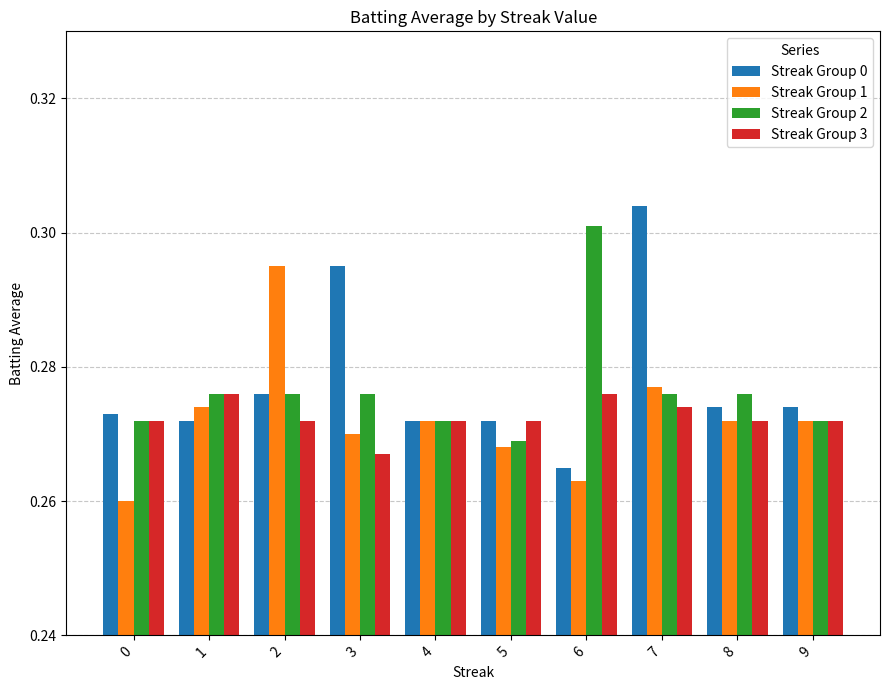

Rank the series at 6 from highest to lowest value.

Streak Group 2, Streak Group 3, Streak Group 0, Streak Group 1